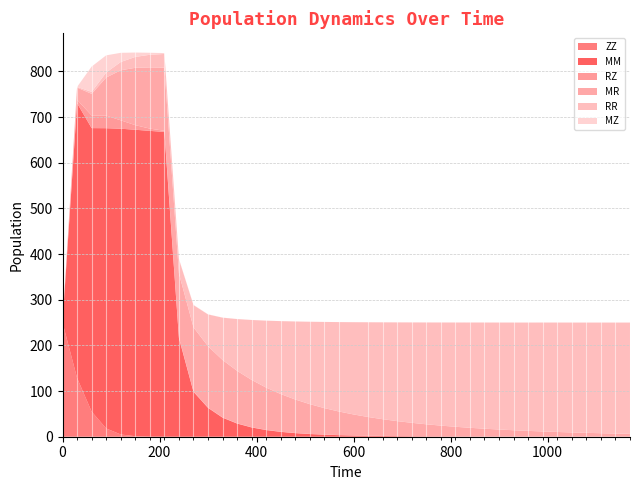

Reading left to right, extract all data points from this chart.

ZZ: 0=250.0	1=128.7	2=55.0	3=18.1	4=4.9	5=1.2	6=0.3	7=0.1	8=0.0	9=0.0	10=0.0	11=0.0	12=0.0	13=0.0	14=0.0	15=0.0	16=0.0	17=0.0	18=0.0	19=0.0	20=0.0	21=0.0	22=0.0	23=0.0	24=0.0	25=0.0	26=0.0	27=0.0	28=0.0	29=0.0	30=0.0	31=0.0	32=0.0	33=0.0	34=0.0	35=0.0	36=0.0	37=0.0	38=0.0	39=0.0
MM: 0=0.0	1=601.8	2=620.9	3=657.6	4=669.6	5=671.1	6=669.5	7=667.5	8=215.9	9=98.4	10=63.2	11=41.7	12=28.8	13=20.3	14=14.6	15=10.6	16=7.9	17=5.9	18=4.4	19=3.4	20=2.6	21=2.0	22=1.6	23=1.2	24=1.0	25=0.8	26=0.6	27=0.5	28=0.4	29=0.3	30=0.3	31=0.2	32=0.2	33=0.1	34=0.1	35=0.1	36=0.1	37=0.1	38=0.0	39=0.0
RZ: 0=0.0	1=7.5	2=27.7	3=27.5	4=18.4	5=10.1	6=5.0	7=2.4	8=1.1	9=0.8	10=0.6	11=0.5	12=0.5	13=0.4	14=0.4	15=0.3	16=0.3	17=0.3	18=0.3	19=0.3	20=0.2	21=0.2	22=0.2	23=0.2	24=0.2	25=0.2	26=0.2	27=0.2	28=0.2	29=0.2	30=0.2	31=0.2	32=0.2	33=0.2	34=0.2	35=0.2	36=0.2	37=0.2	38=0.2	39=0.2
MR: 0=0.0	1=26.6	2=47.4	3=83.5	4=109.6	5=125.5	6=134.1	7=138.4	8=140.5	9=140.4	10=134.3	11=125.8	12=115.0	13=103.6	14=92.6	15=82.4	16=73.3	17=65.1	18=57.9	19=51.5	20=45.9	21=41.0	22=36.6	23=32.7	24=29.3	25=26.2	26=23.5	27=21.1	28=19.0	29=17.1	30=15.4	31=13.9	32=12.5	33=11.3	34=10.2	35=9.2	36=8.3	37=7.5	38=6.7	39=6.1
RR: 0=0.0	1=1.5	2=4.3	3=11.0	4=18.1	5=23.8	6=27.7	7=30.0	8=31.3	9=48.7	10=69.7	11=92.7	12=113.4	13=131.3	14=146.7	15=159.8	16=170.9	17=180.5	18=188.8	19=195.9	20=202.1	21=207.4	22=212.1	23=216.2	24=219.8	25=223.0	26=225.8	27=228.3	28=230.6	29=232.5	30=234.3	31=235.8	32=237.2	33=238.5	34=239.6	35=240.6	36=241.5	37=242.3	38=243.1	39=243.7
MZ: 0=0.0	1=0.0	2=55.4	3=37.7	4=20.1	5=9.6	6=4.4	7=2.0	8=0.9	9=0.5	10=0.3	11=0.2	12=0.1	13=0.1	14=0.1	15=0.0	16=0.0	17=0.0	18=0.0	19=0.0	20=0.0	21=0.0	22=0.0	23=0.0	24=0.0	25=0.0	26=0.0	27=0.0	28=0.0	29=0.0	30=0.0	31=0.0	32=0.0	33=0.0	34=0.0	35=0.0	36=0.0	37=0.0	38=0.0	39=0.0